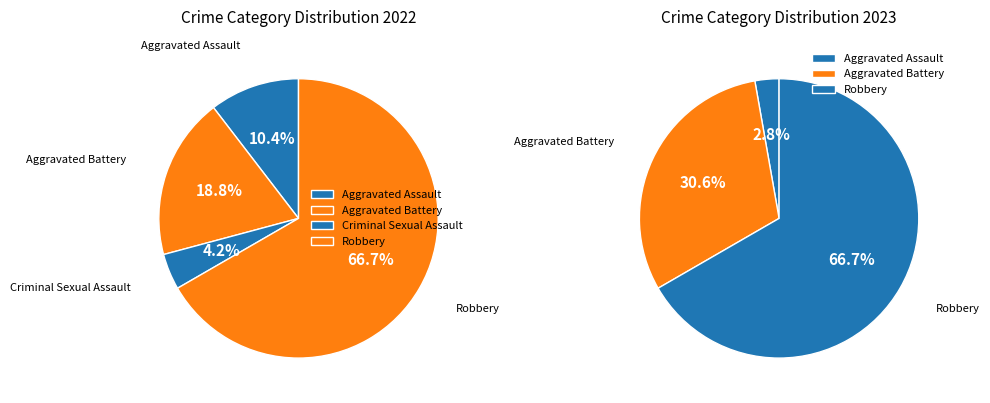

What percentage is NOT represented by Aggravated Battery?

69.4%